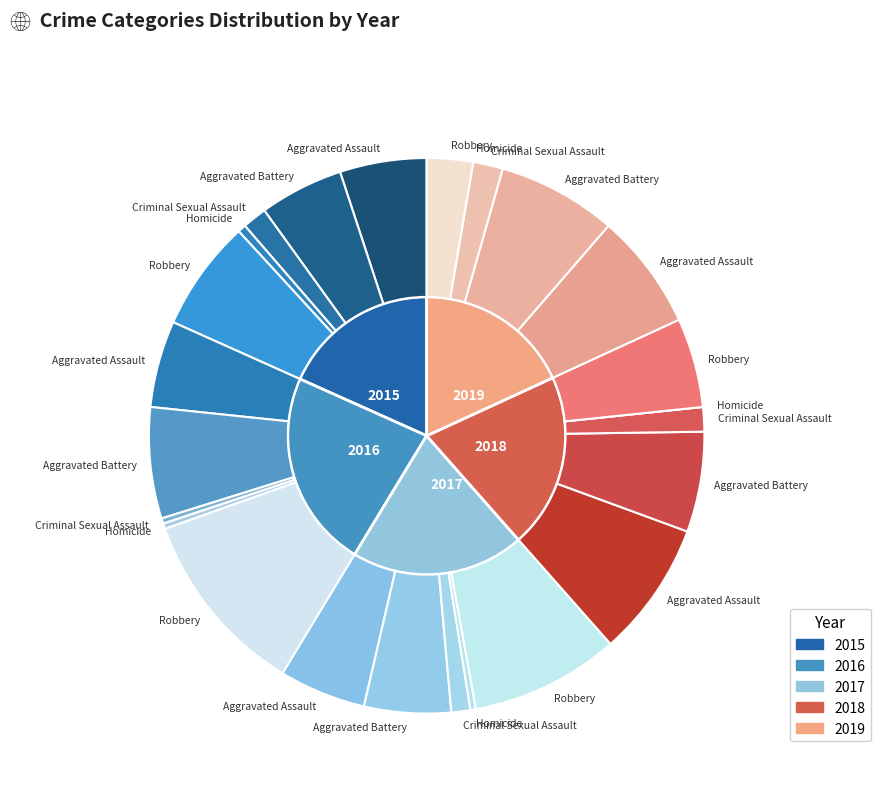

Which slice is the largest?

Robbery